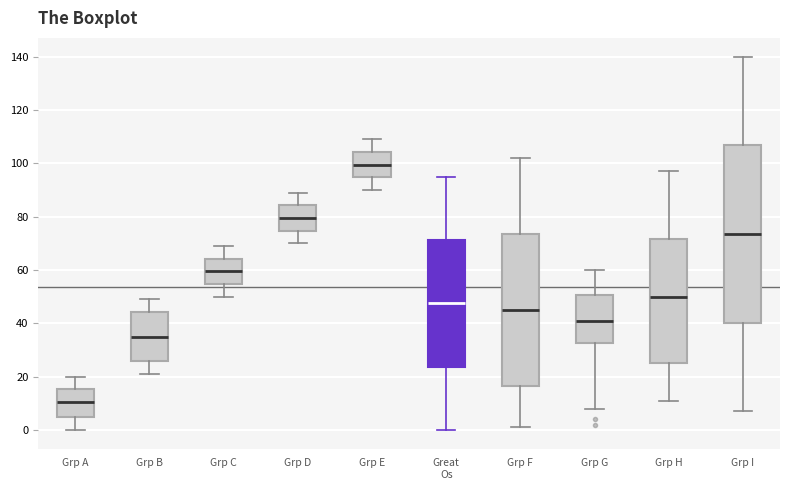

Reading left to right, read every box against the y-axis: the position of its median line, the range the box covers, and the ends of its whiskers. The values are not printed on the chart, so give them approximately, as read against the axis.

Grp A: median 10, box 4 to 16, whiskers 0 to 20
Grp B: median 36, box 26 to 44, whiskers 22 to 50
Grp C: median 60, box 54 to 64, whiskers 50 to 70
Grp D: median 80, box 74 to 84, whiskers 70 to 90
Grp E: median 100, box 94 to 104, whiskers 90 to 110
Great Os: median 48, box 24 to 72, whiskers 0 to 96
Grp F: median 46, box 16 to 74, whiskers 2 to 102
Grp G: median 42, box 32 to 50, whiskers 8 to 60
Grp H: median 50, box 26 to 72, whiskers 12 to 98
Grp I: median 74, box 40 to 106, whiskers 8 to 140